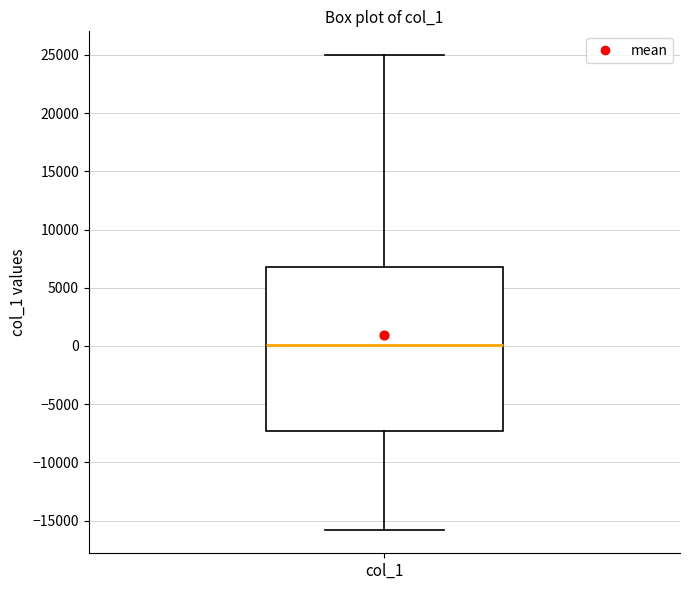

Read this box plot against the y-axis: the position of the median line, the range covered by the box, and the ends of both whiskers. The values are not printed on the chart, so give them approximately, as read against the axis.

median 0, box -7500 to 7000, whiskers -16000 to 25000